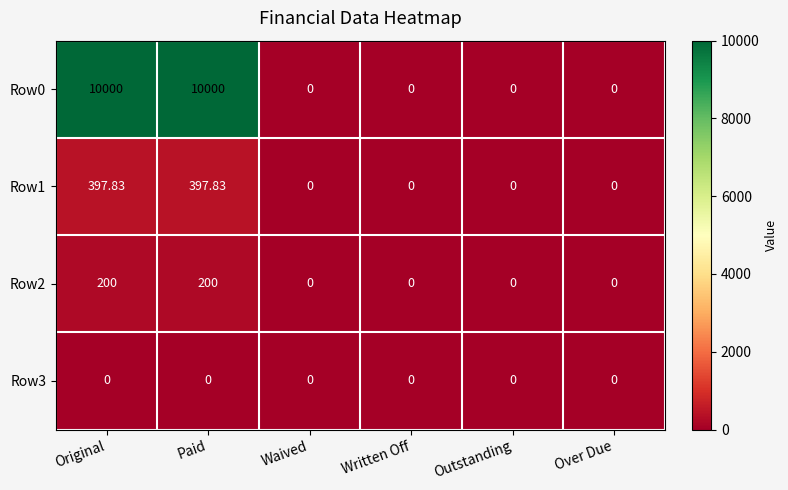

How many series are shown in this chart?

4